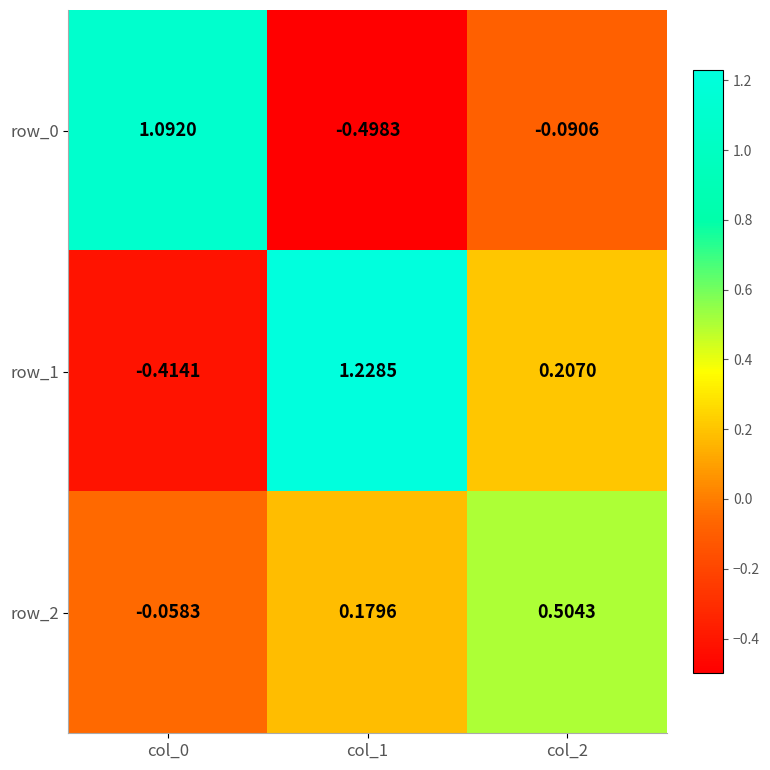

Is the value of row_1 at col_1 greater than the value of row_0 at col_1?

Yes